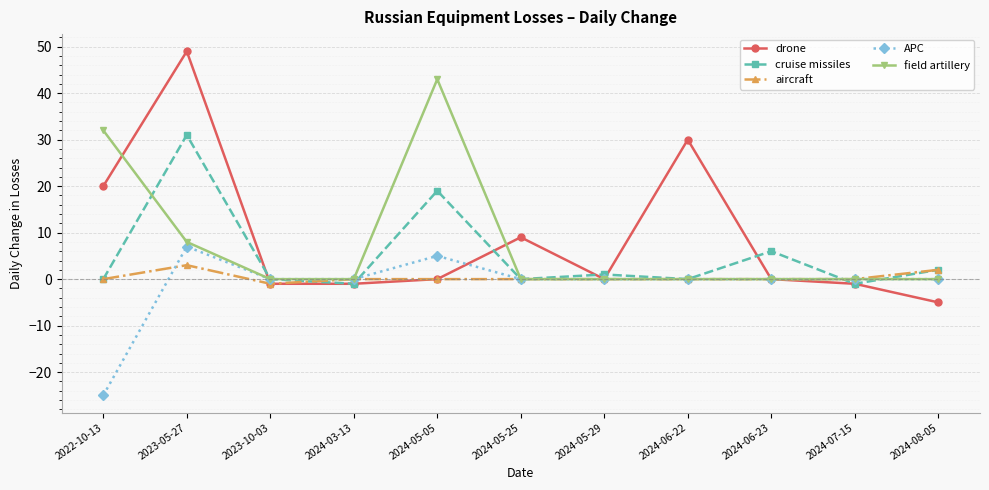

What is the difference between the maximum and minimum values in the APC series?

32